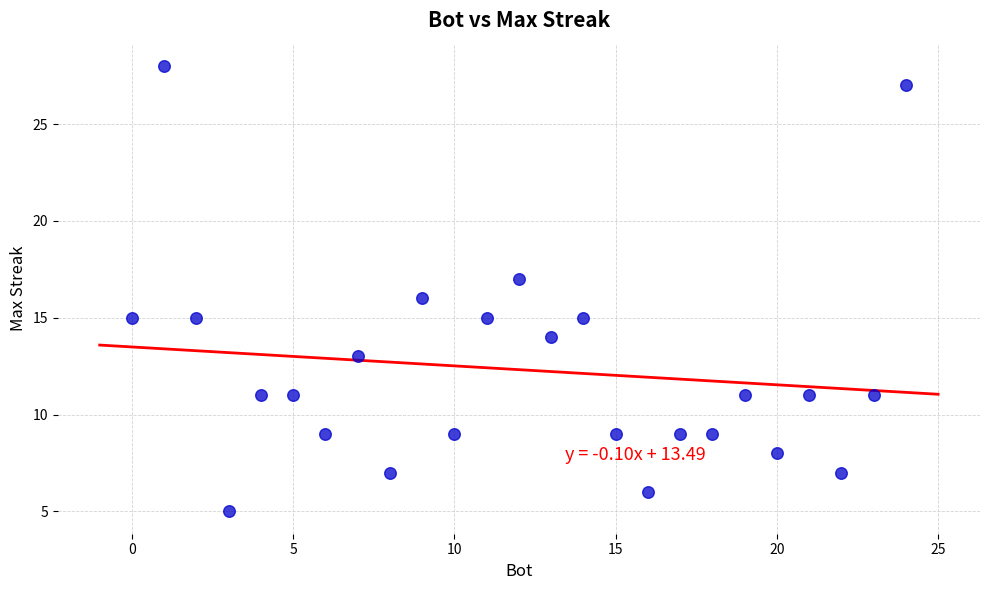

What is the range of X values (max minus min)?

24